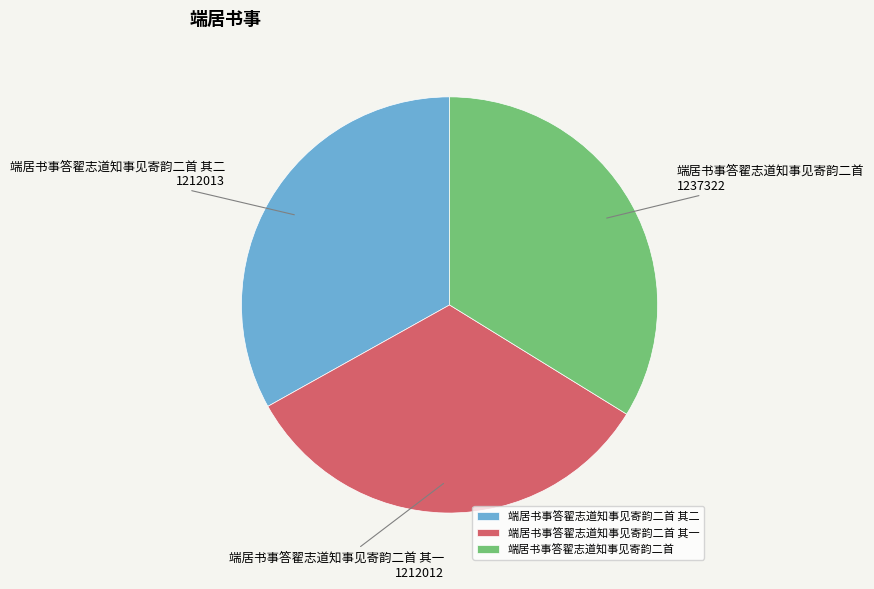

Do 端居书事答翟志道知事见寄韵二首 其一 and 端居书事答翟志道知事见寄韵二首 其二 together represent more than half of the pie?

Yes